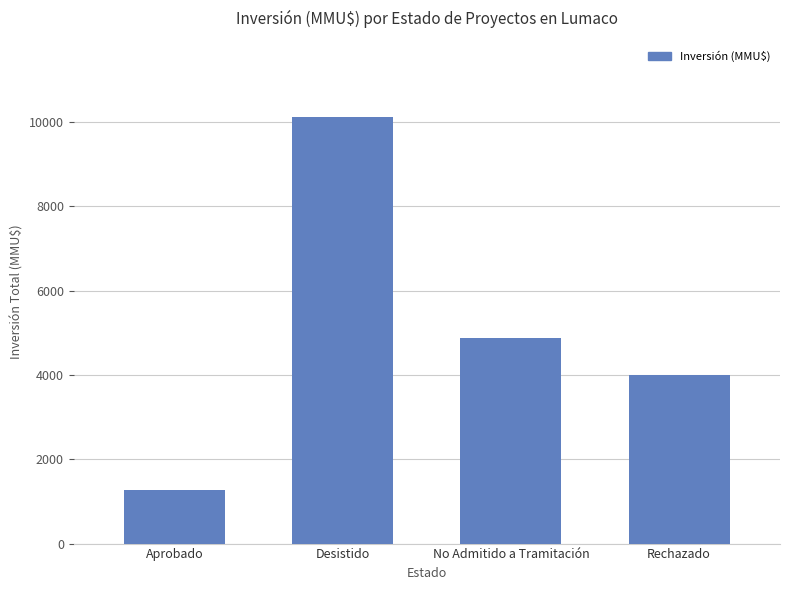

What is the ratio of the value at Aprobado to the value at Desistido?

0.1